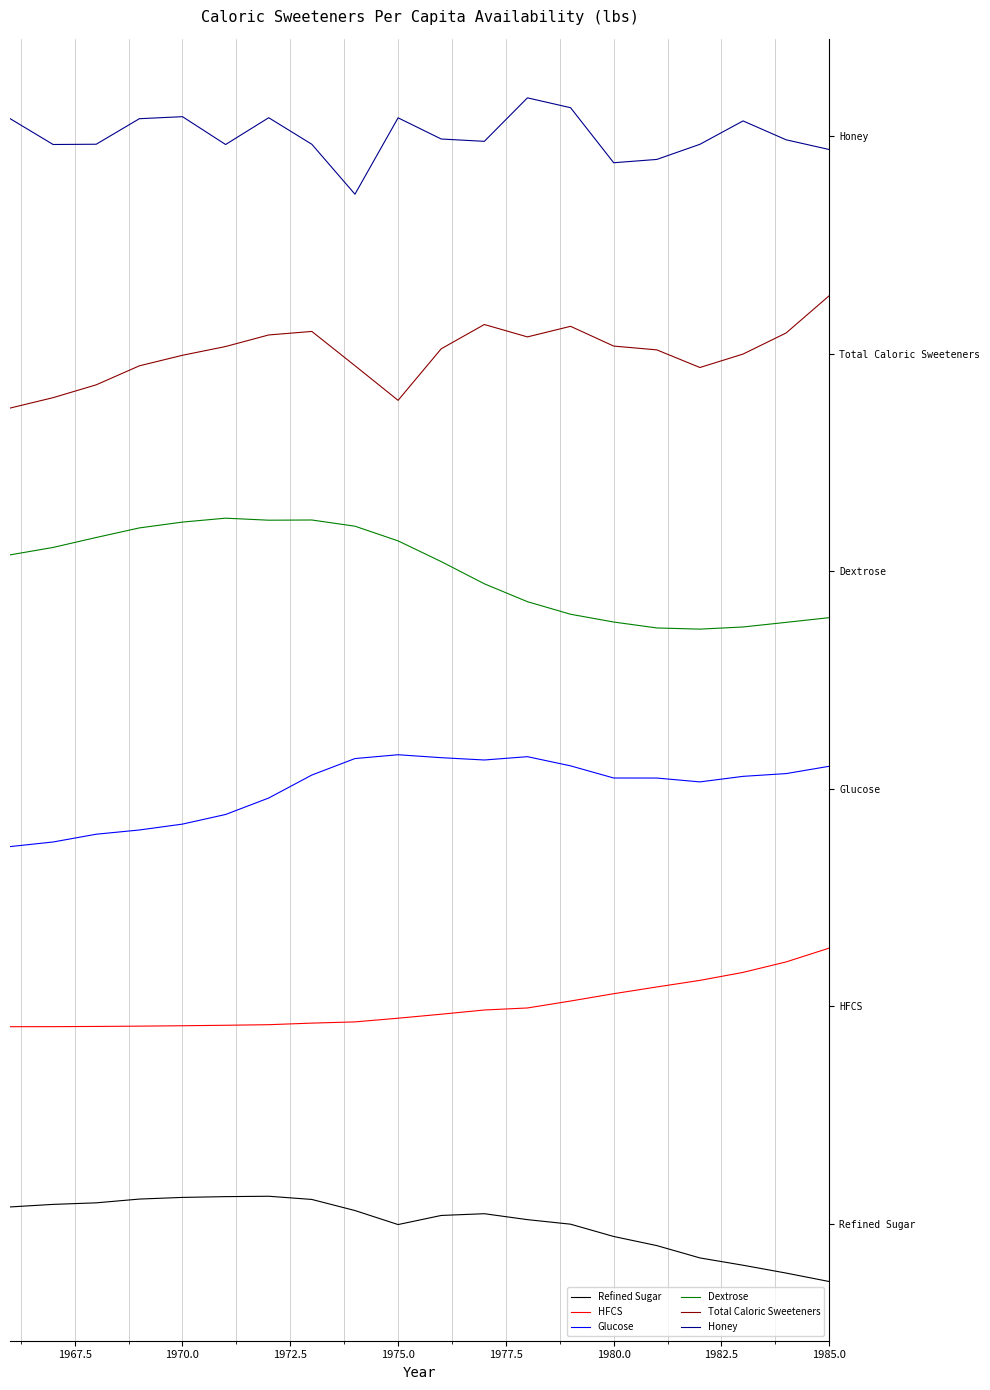

How many data points in Dextrose are less than 92?

10